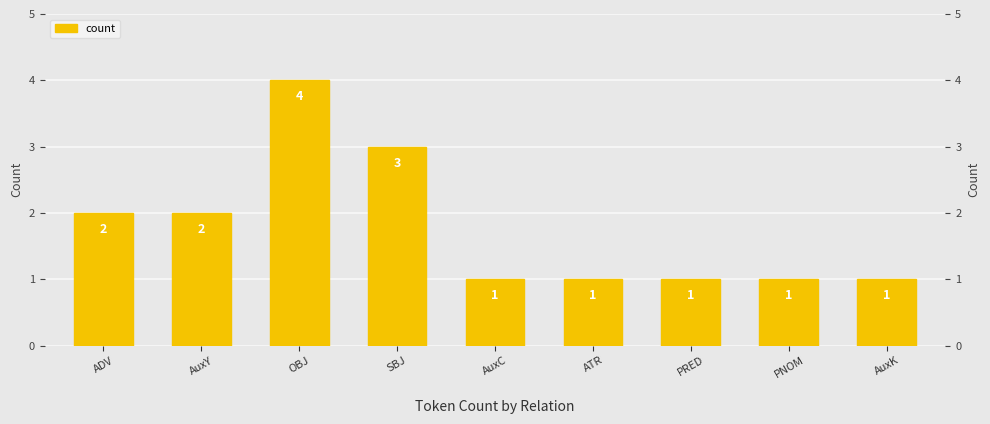

What is the greatest value displayed?

4